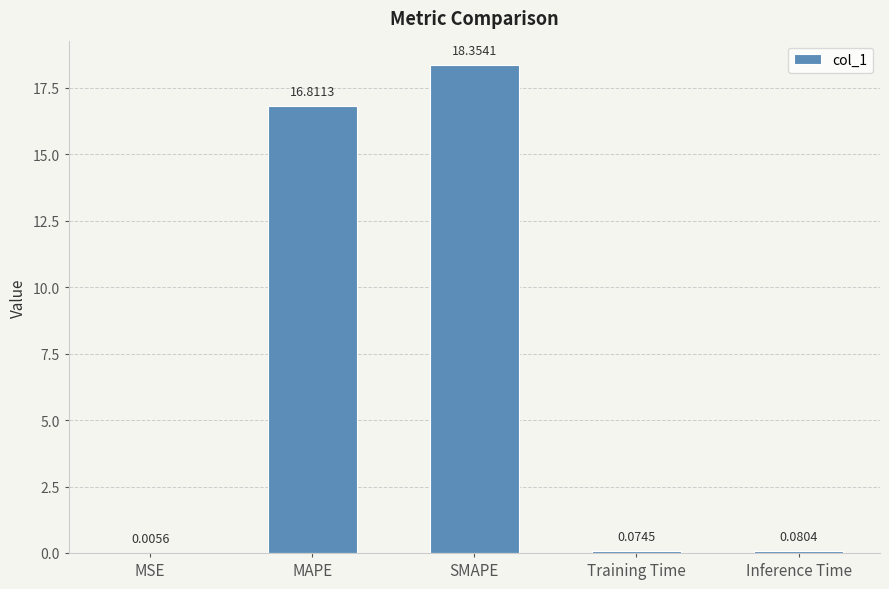

Which has a higher value, MAPE or MSE?

MAPE